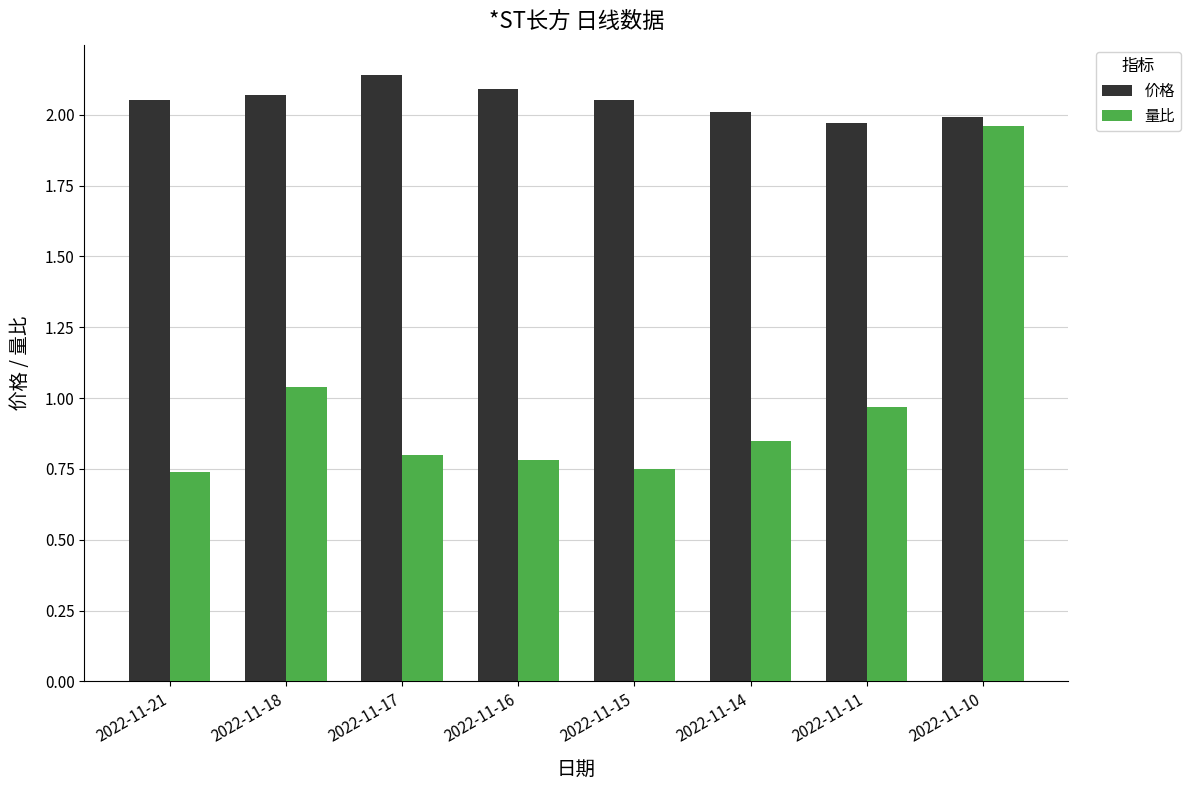

What is the sum of the 量比 values at 2022-11-18 and 2022-11-10?

3.0